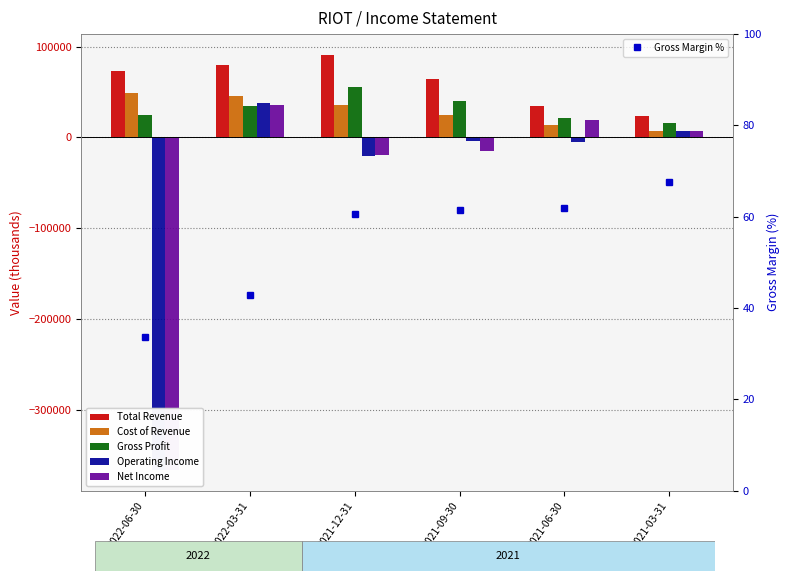

At which label is Operating Income closest to -164100?

2021-12-31